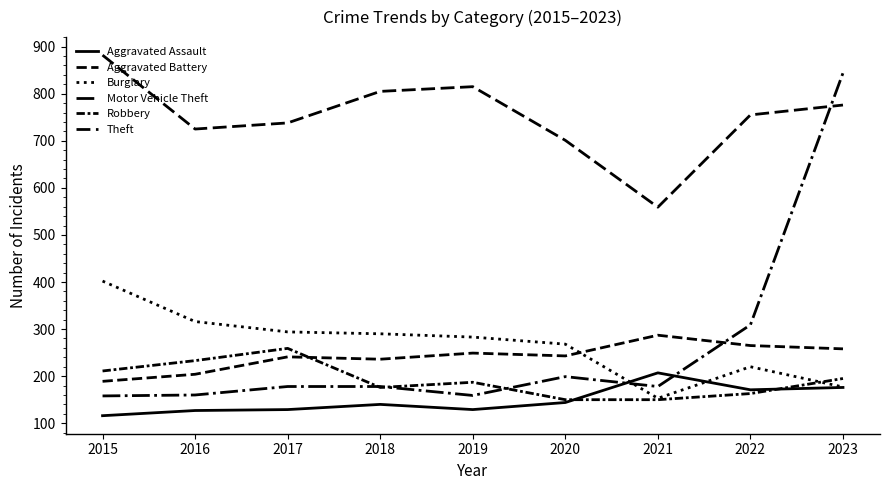

Does the chart display data point markers on the line(s)?

No